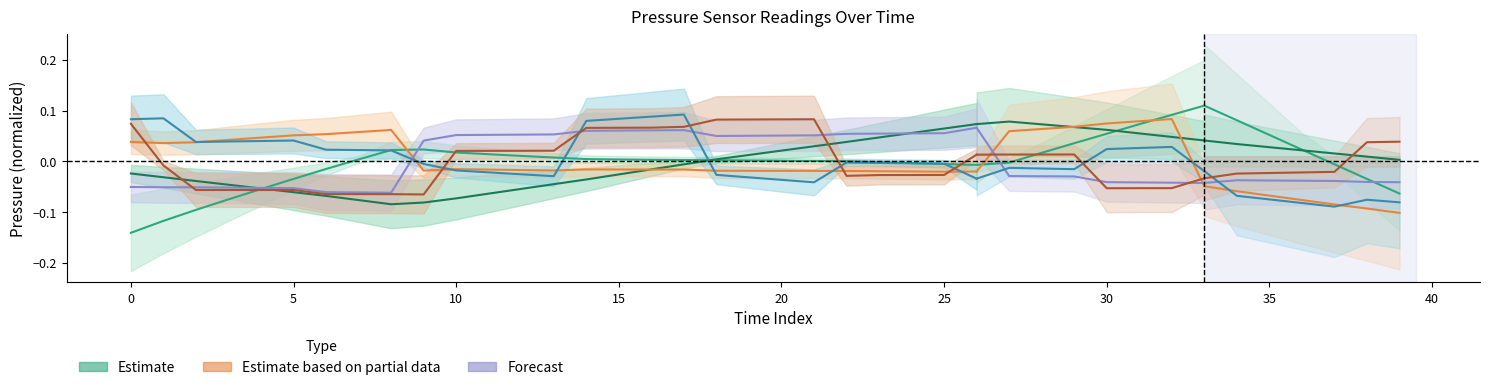

Reading left to right, extract all data points from this chart.

PRESSURE_T2: -0.1	-0.1	-0.1	-0.1	-0.1	-0.0	-0.0	0.0	0.0	0.0	0.0	0.0	0.0	0.0	0.0	0.0	0.0	0.0	0.0	0.0	0.0	0.0	0.0	-0.0	-0.0	-0.0	-0.0
PRESSURE_T3: -0.0	-0.0	-0.0	-0.0	-0.1	-0.1	-0.1	-0.1	-0.1	-0.1	-0.1	-0.1	-0.1	-0.0	-0.0	-0.0	-0.0	-0.0	0.0	0.0	0.0	0.0	0.0	0.0	0.1	0.1	0.1
PRESSURE_J300: 0.0	0.0	0.0	0.0	0.0	0.1	0.1	0.1	0.1	-0.0	-0.0	-0.0	-0.0	-0.0	-0.0	-0.0	-0.0	-0.0	-0.0	-0.0	-0.0	-0.0	-0.0	-0.0	-0.0	-0.0	-0.0
PRESSURE_J256: -0.1	-0.1	-0.1	-0.1	-0.1	-0.1	-0.1	-0.1	-0.1	0.0	0.1	0.1	0.1	0.1	0.1	0.1	0.1	0.1	0.1	0.1	0.1	0.1	0.1	0.1	0.1	0.1	0.1
PRESSURE_J415: 0.1	0.1	0.0	0.0	0.0	0.0	0.0	0.0	0.0	-0.0	-0.0	-0.0	-0.0	-0.0	0.1	0.1	0.1	0.1	-0.0	-0.0	-0.0	-0.0	-0.0	-0.0	-0.0	-0.0	-0.0
PRESSURE_J306: 0.1	-0.0	-0.1	-0.1	-0.1	-0.1	-0.1	-0.1	-0.1	-0.1	0.0	0.0	0.0	0.0	0.1	0.1	0.1	0.1	0.1	0.1	0.1	0.1	-0.0	-0.0	-0.0	-0.0	0.0